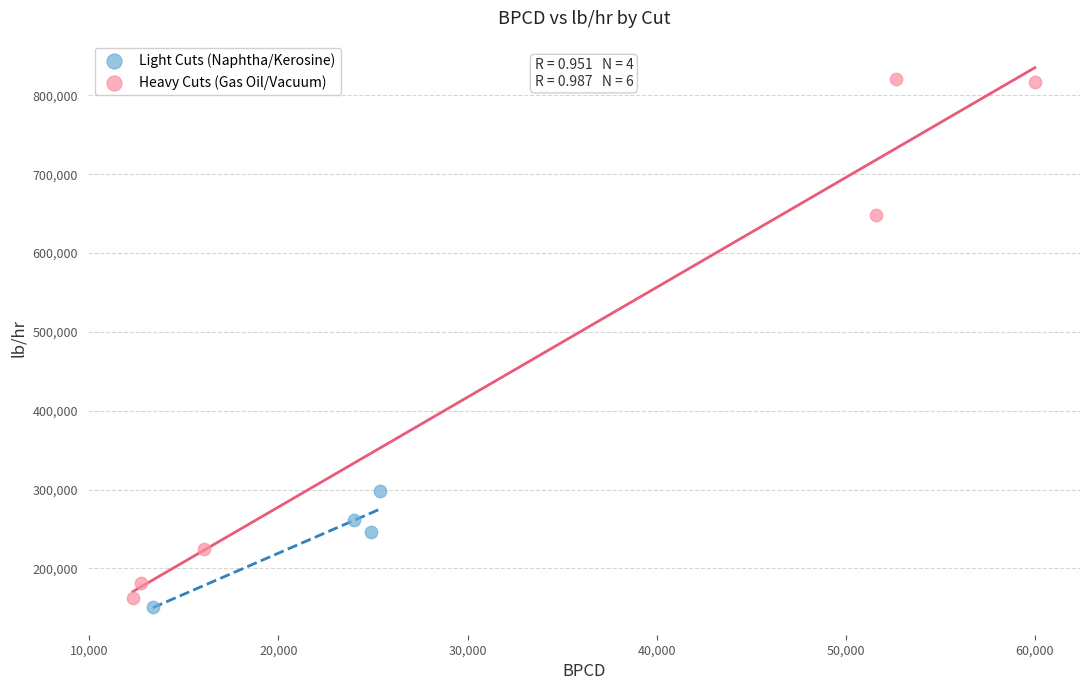

Which series has the largest Y range (max minus min)?

Heavy Cuts (Gas Oil/Vacuum)